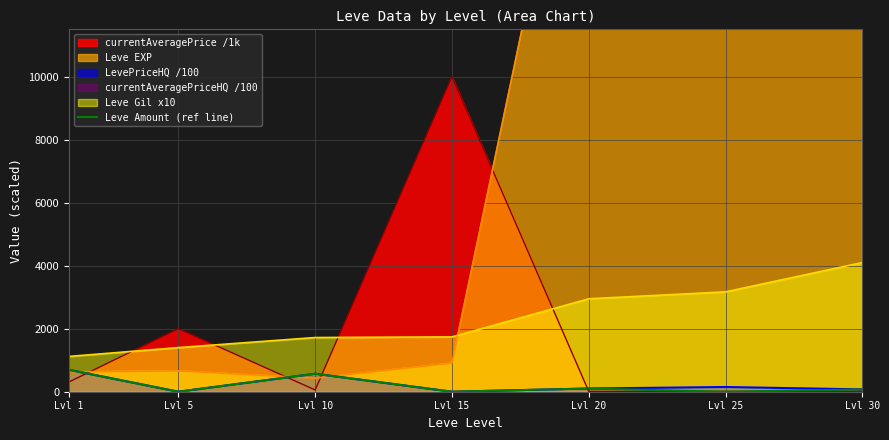

After their last crossing, which series has the higher values: currentAveragePrice /1k or Leve Gil x10?

Leve Gil x10